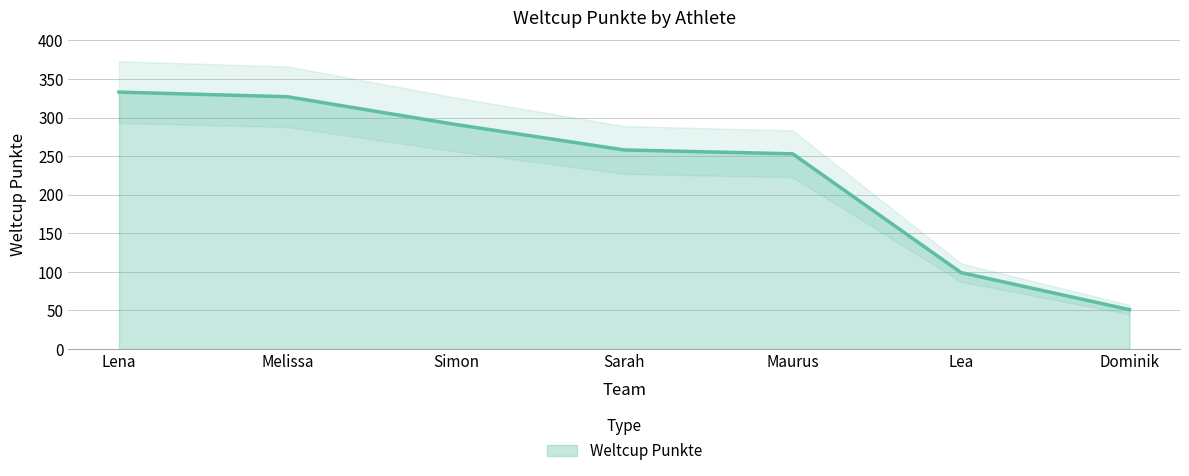

Does the chart display data point markers on the line(s)?

No